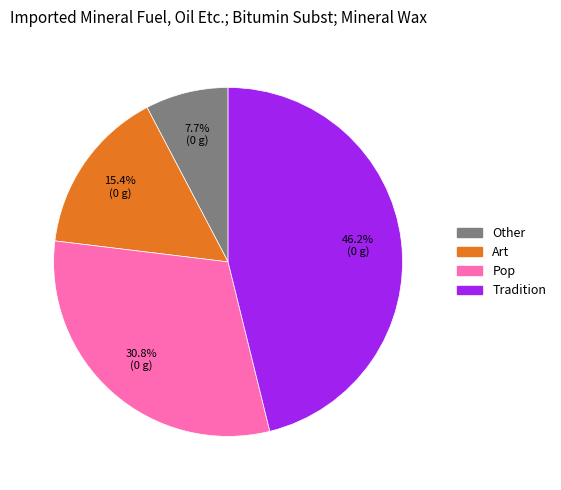

What percentage is NOT represented by Tradition?

53.8%